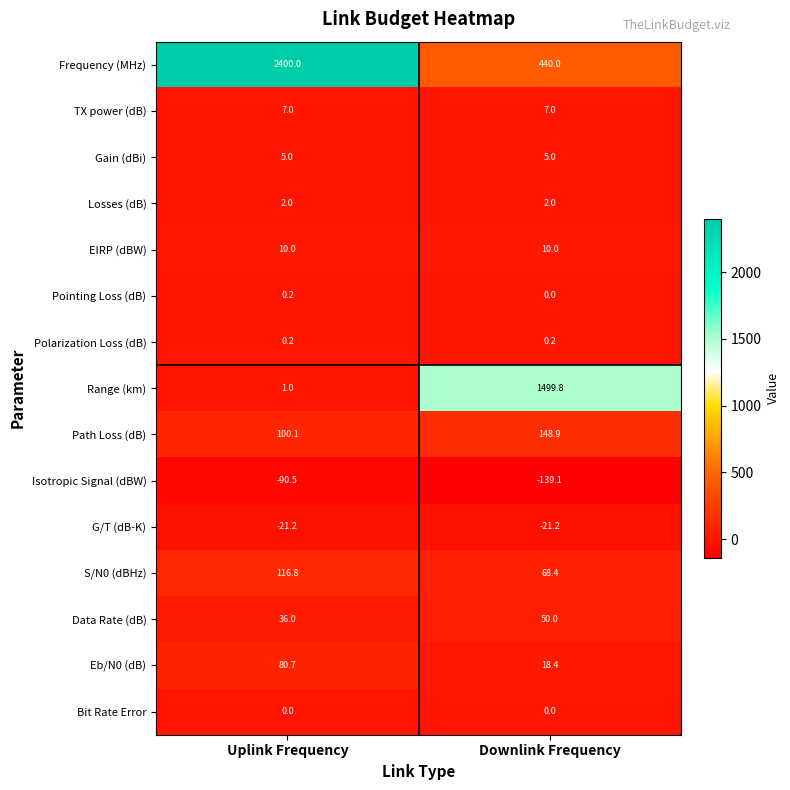

Which series has the largest range (max minus min)?

Frequency (MHz)